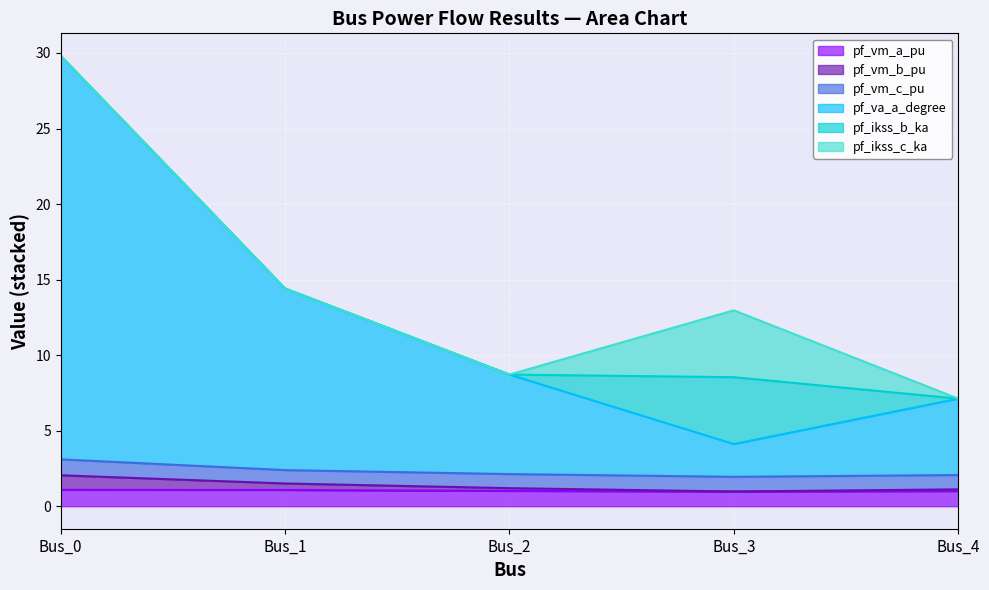

What is the sum of all pf_vm_a_pu values?

5.1